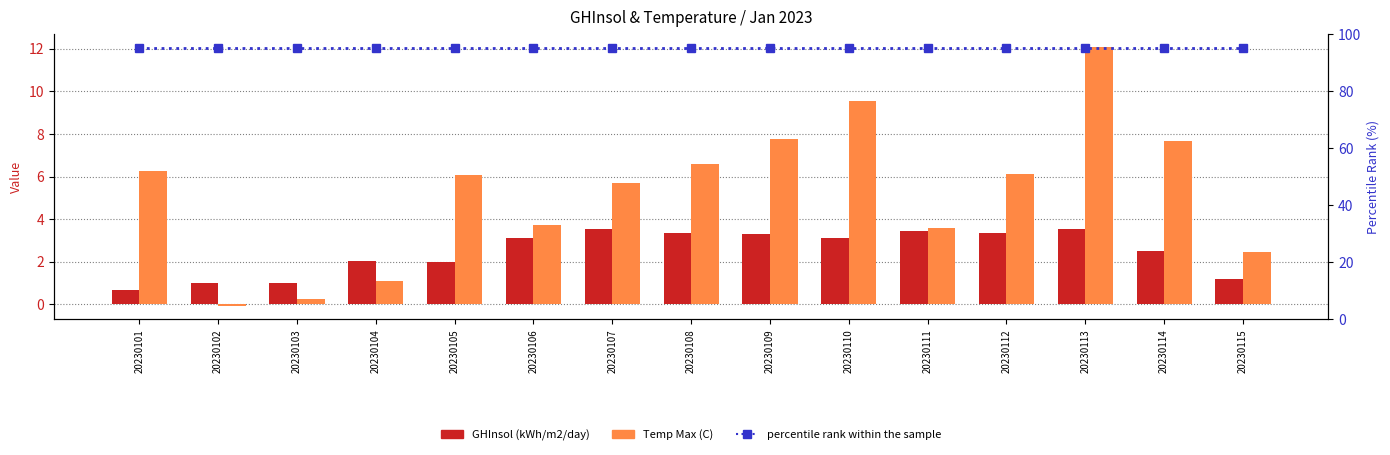

What is the minimum value for percentile rank within the sample?

95.0